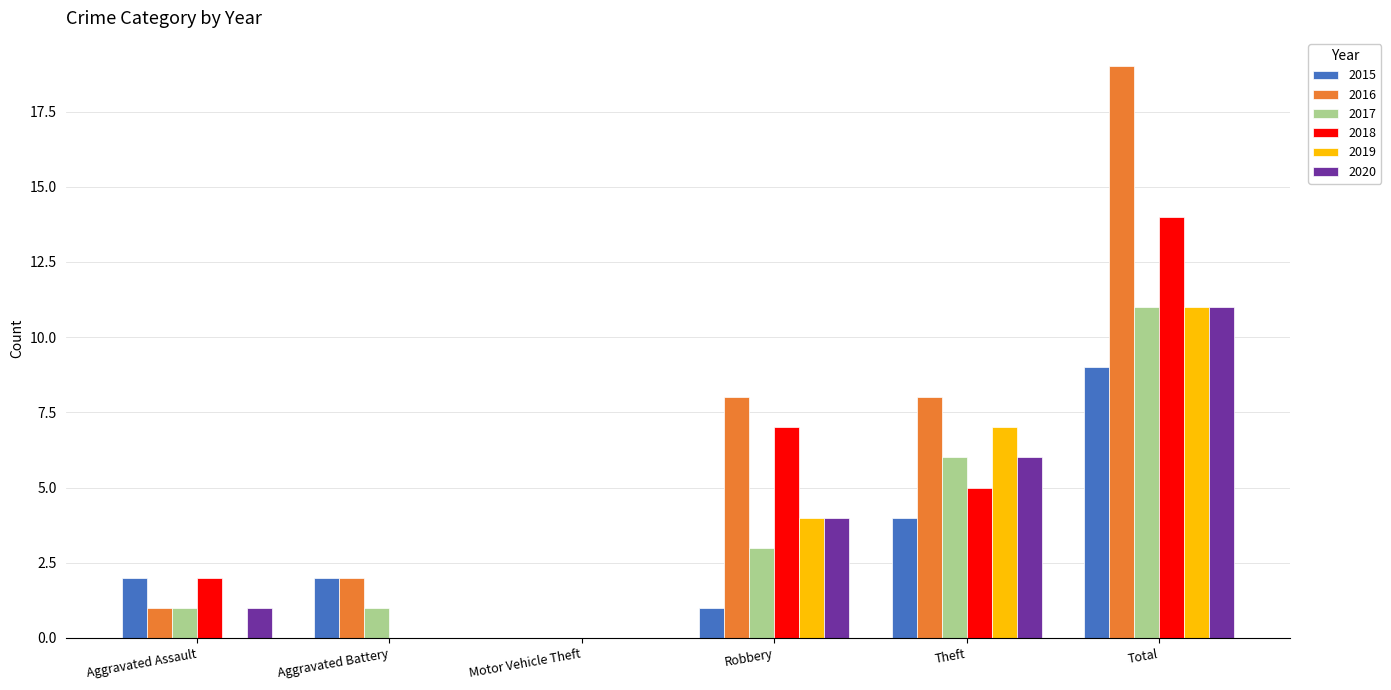

True or false: 2019 has a value of -7 at Motor Vehicle Theft.

False